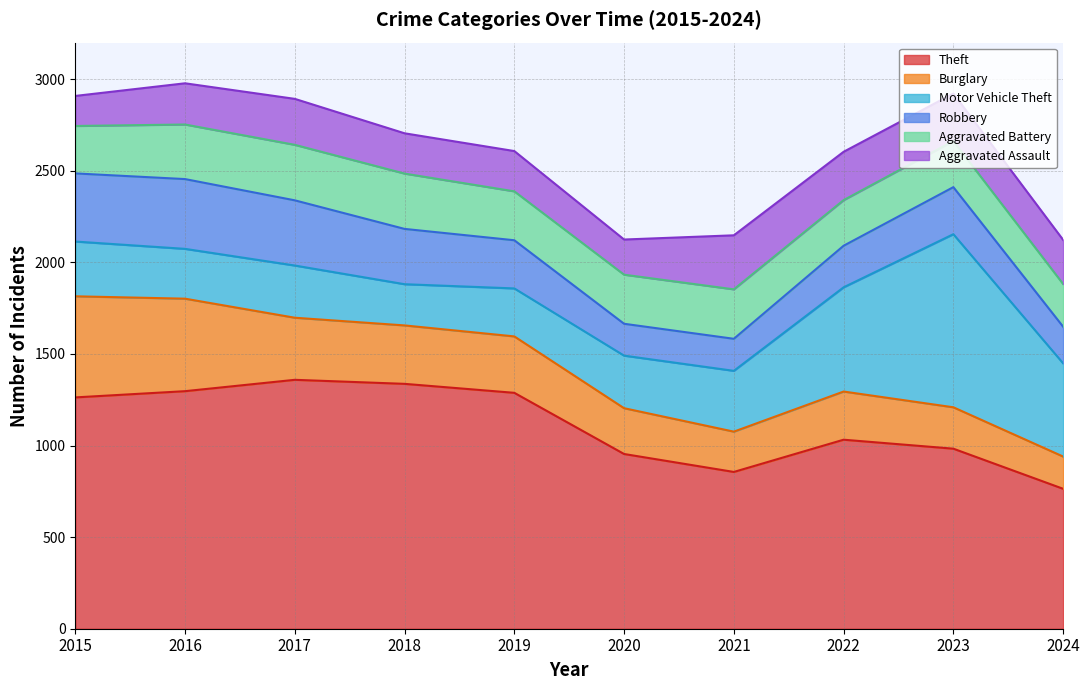

True or false: Motor Vehicle Theft has more than 1 points higher than both neighbors.

True